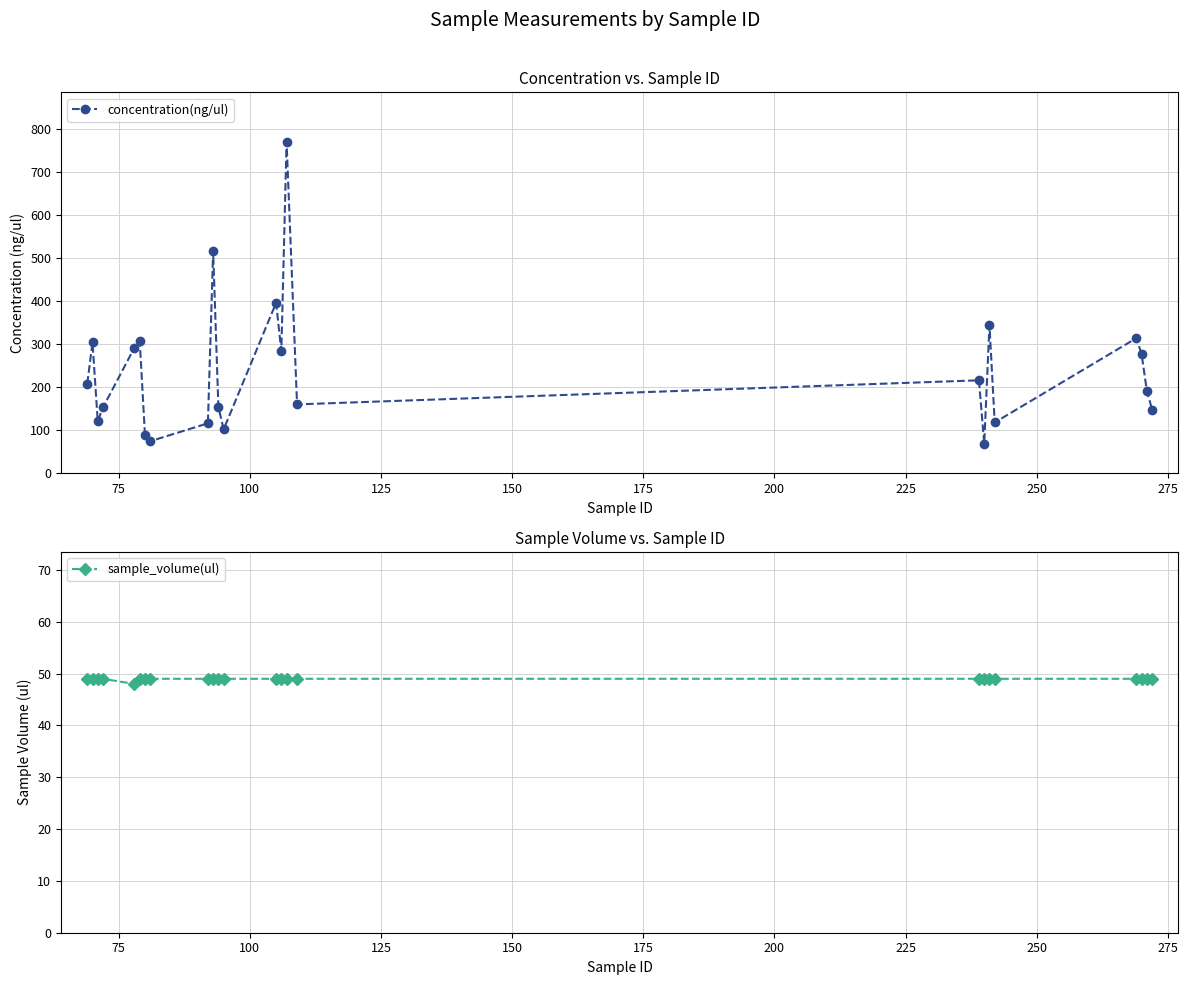

What is the value of the concentration(ng/ul) point at the 6th from the left?

308.0